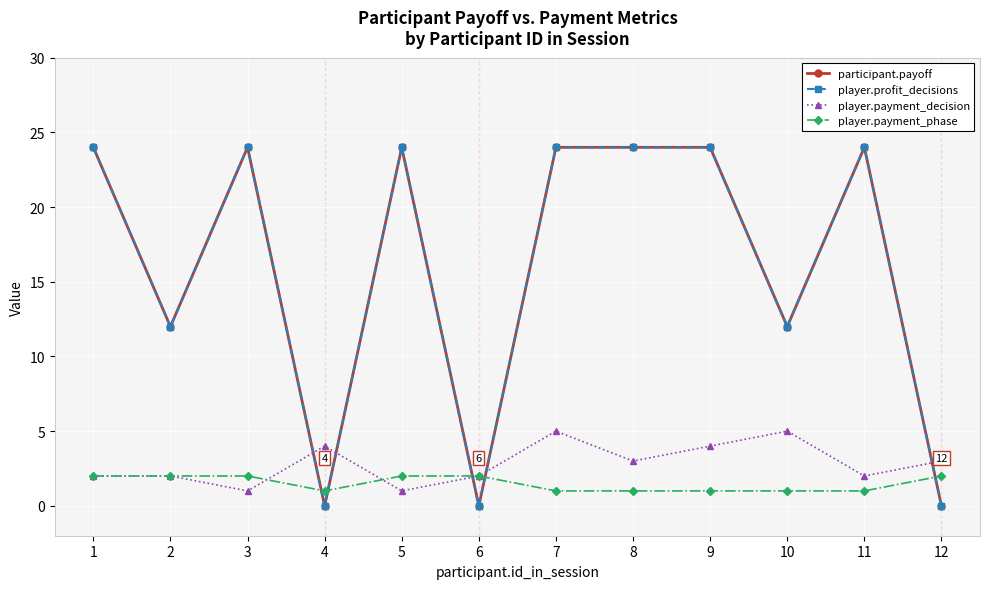

Is this an area chart (filled region under the line)?

No